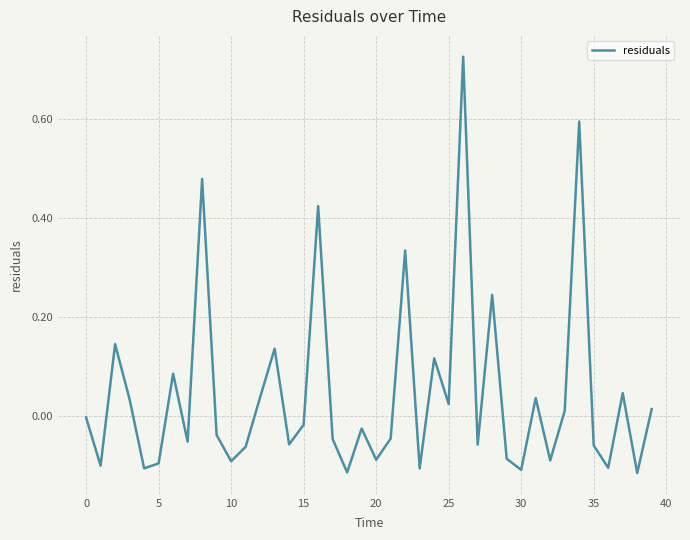

The chart shows a value of -0.0 at 0. True or false?

True